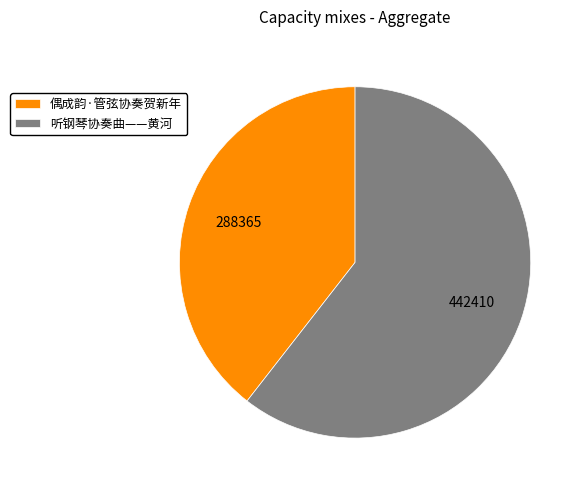

Does any single category account for the majority?

Yes